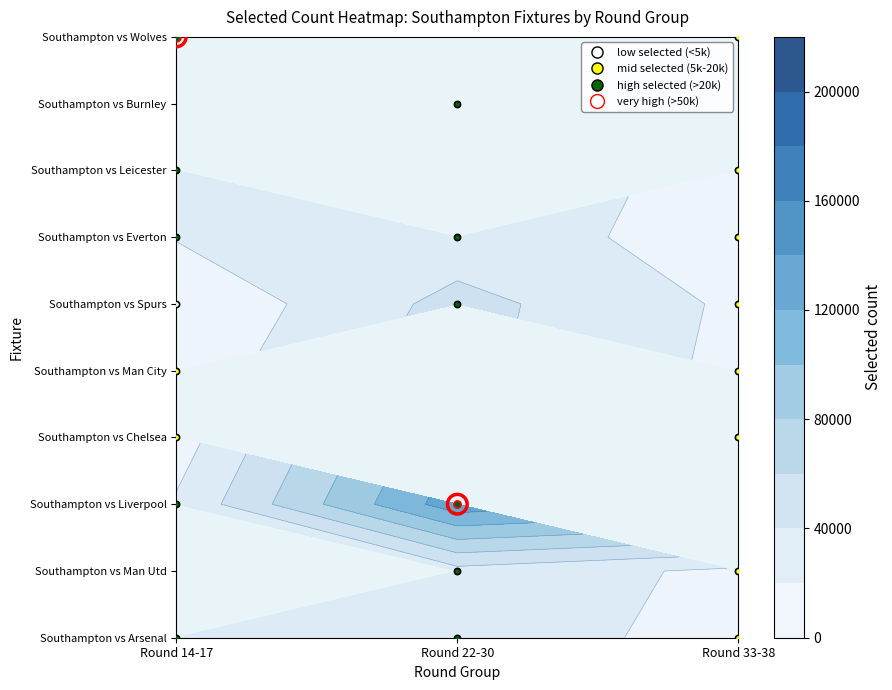

Which category has the highest value across all series?

Round 14-17